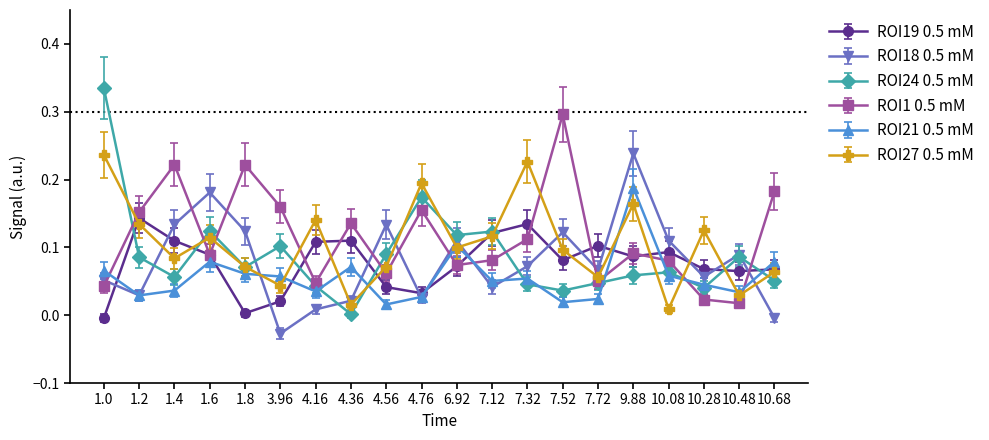

Is this an area chart (filled region under the line)?

No